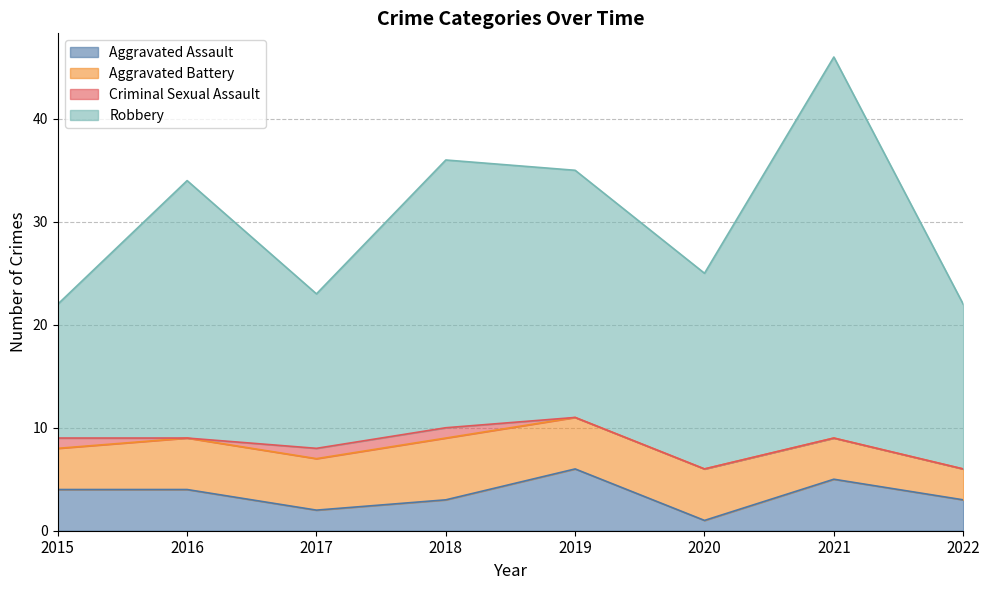

How many values in the Aggravated Assault series exceed 4?

2